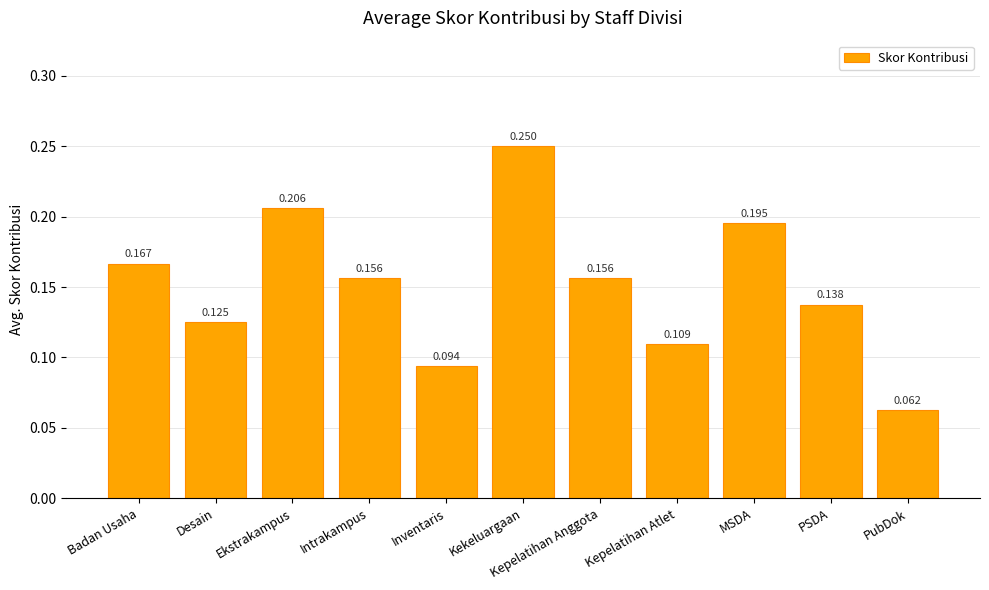

What position from the left is Kekeluargaan?

6